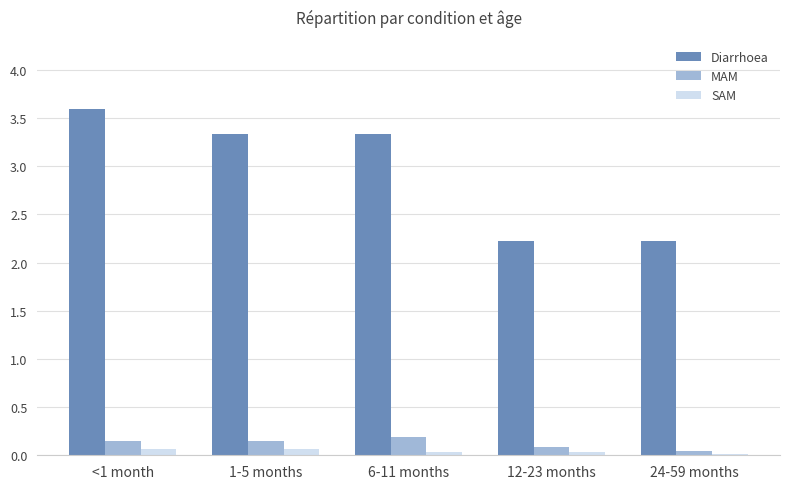

What value does the MAM series have at 6-11 months?

0.2